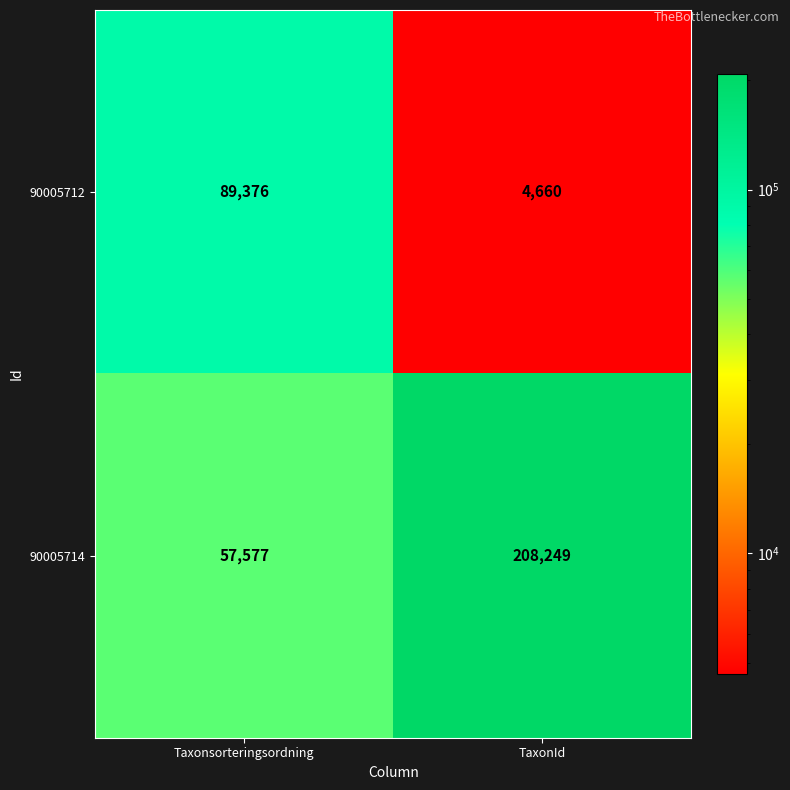

Between Taxonsorteringsordning and TaxonId, which series saw the biggest shift?

90005714